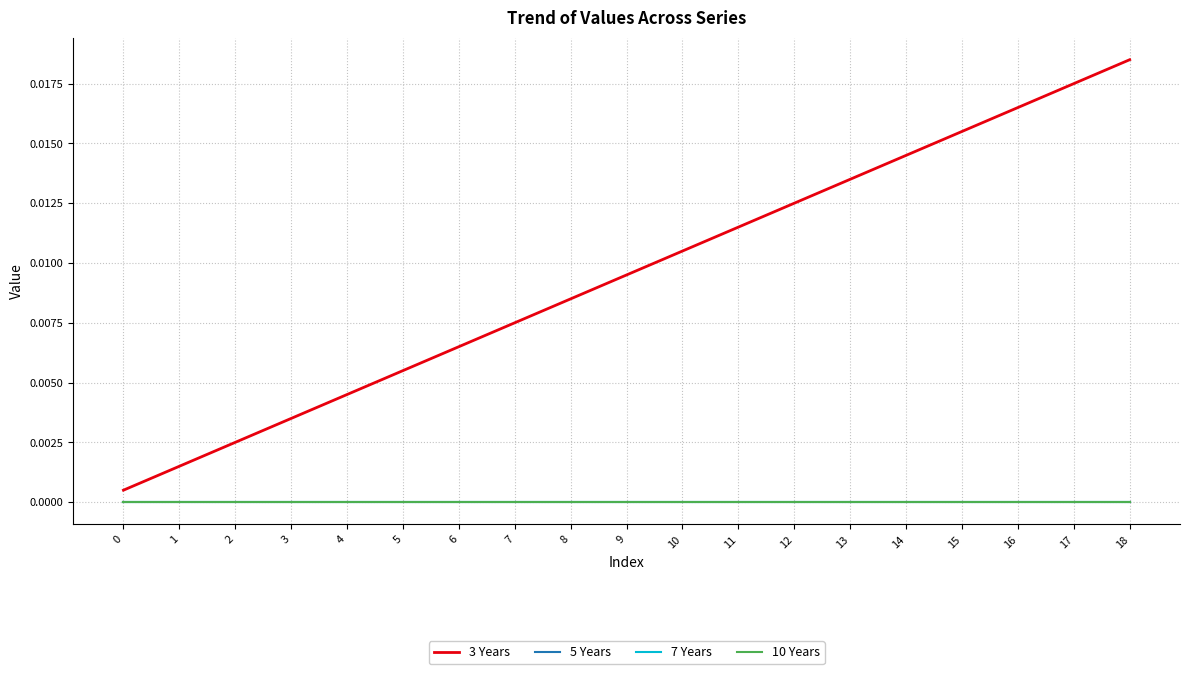

Does the chart have visible grid lines?

Yes